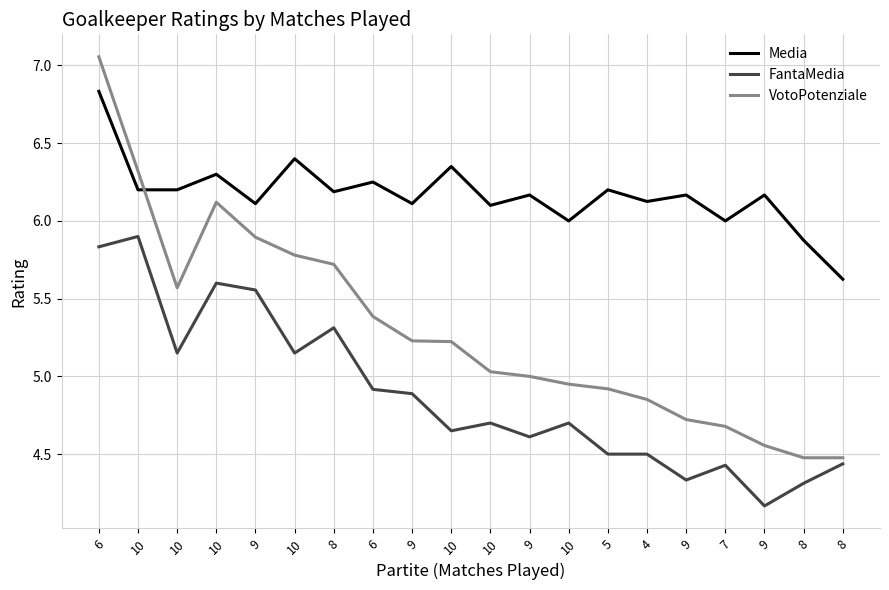

Count the number of categories in the chart.

20